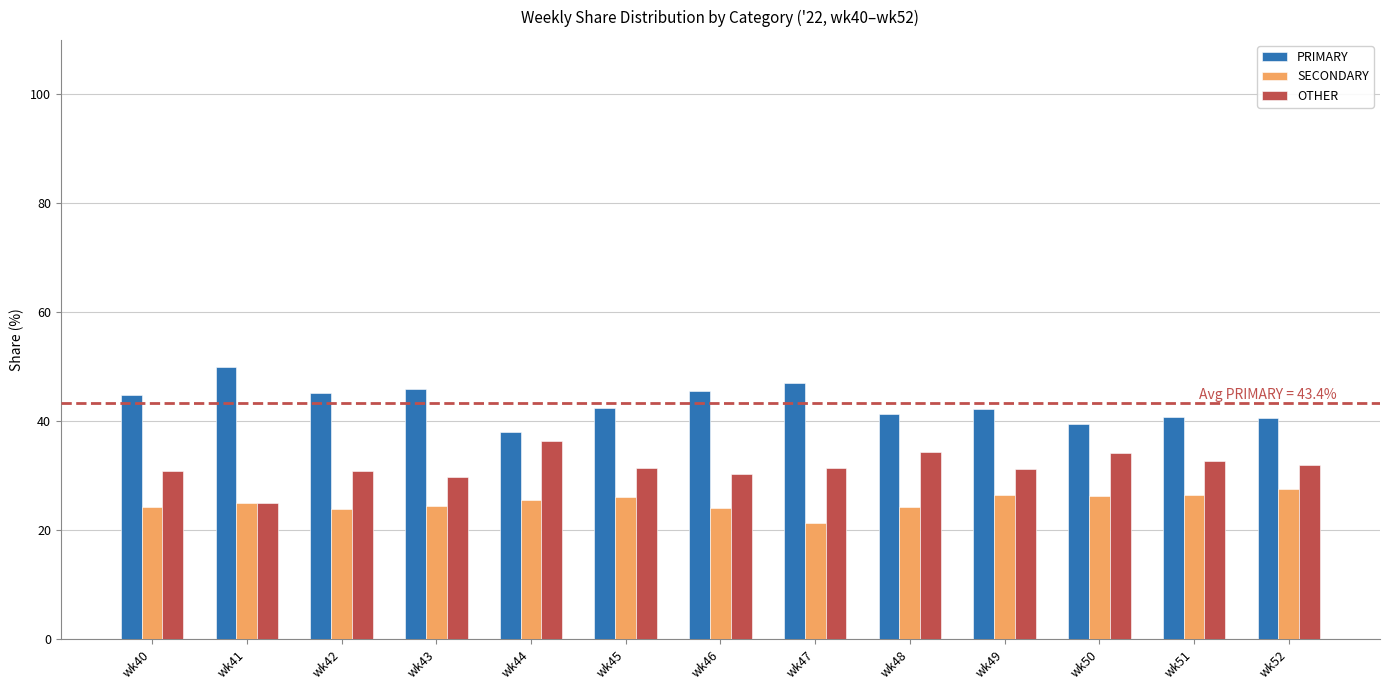

Rank the series at wk50 from highest to lowest value.

PRIMARY, OTHER, SECONDARY